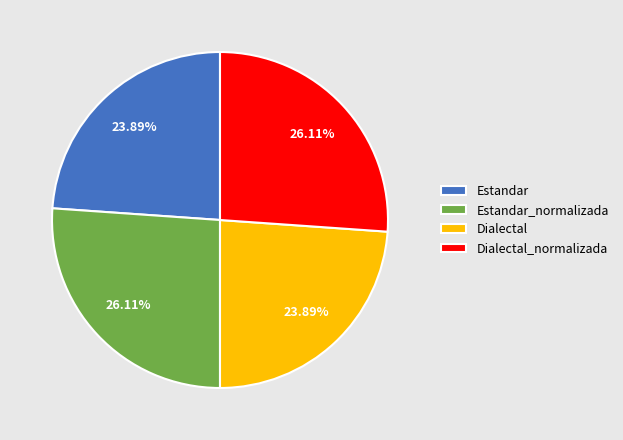

Does Dialectal_normalizada represent more than half of the total?

No